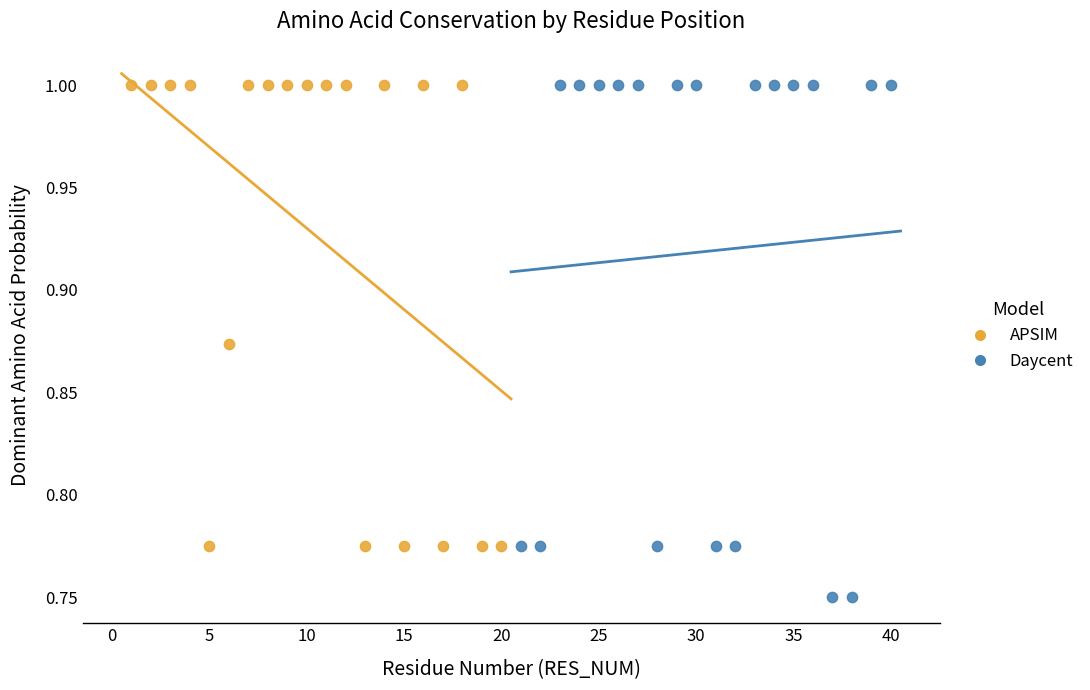

Which series contains the lowest Y value?

Daycent